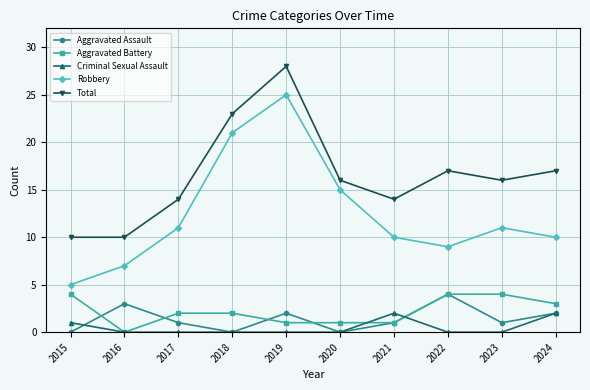

Which series has the widest spread of values?

Robbery